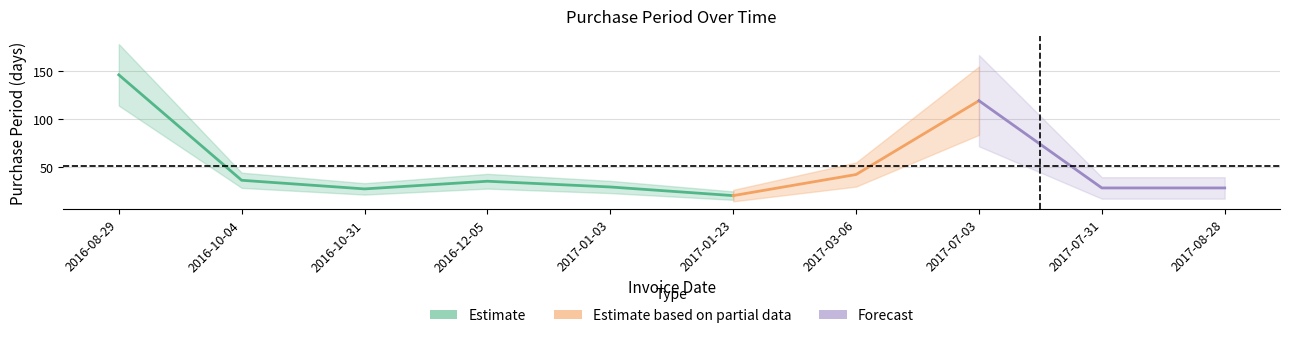

True or false: the data shows 55 at 2016-10-04.

False